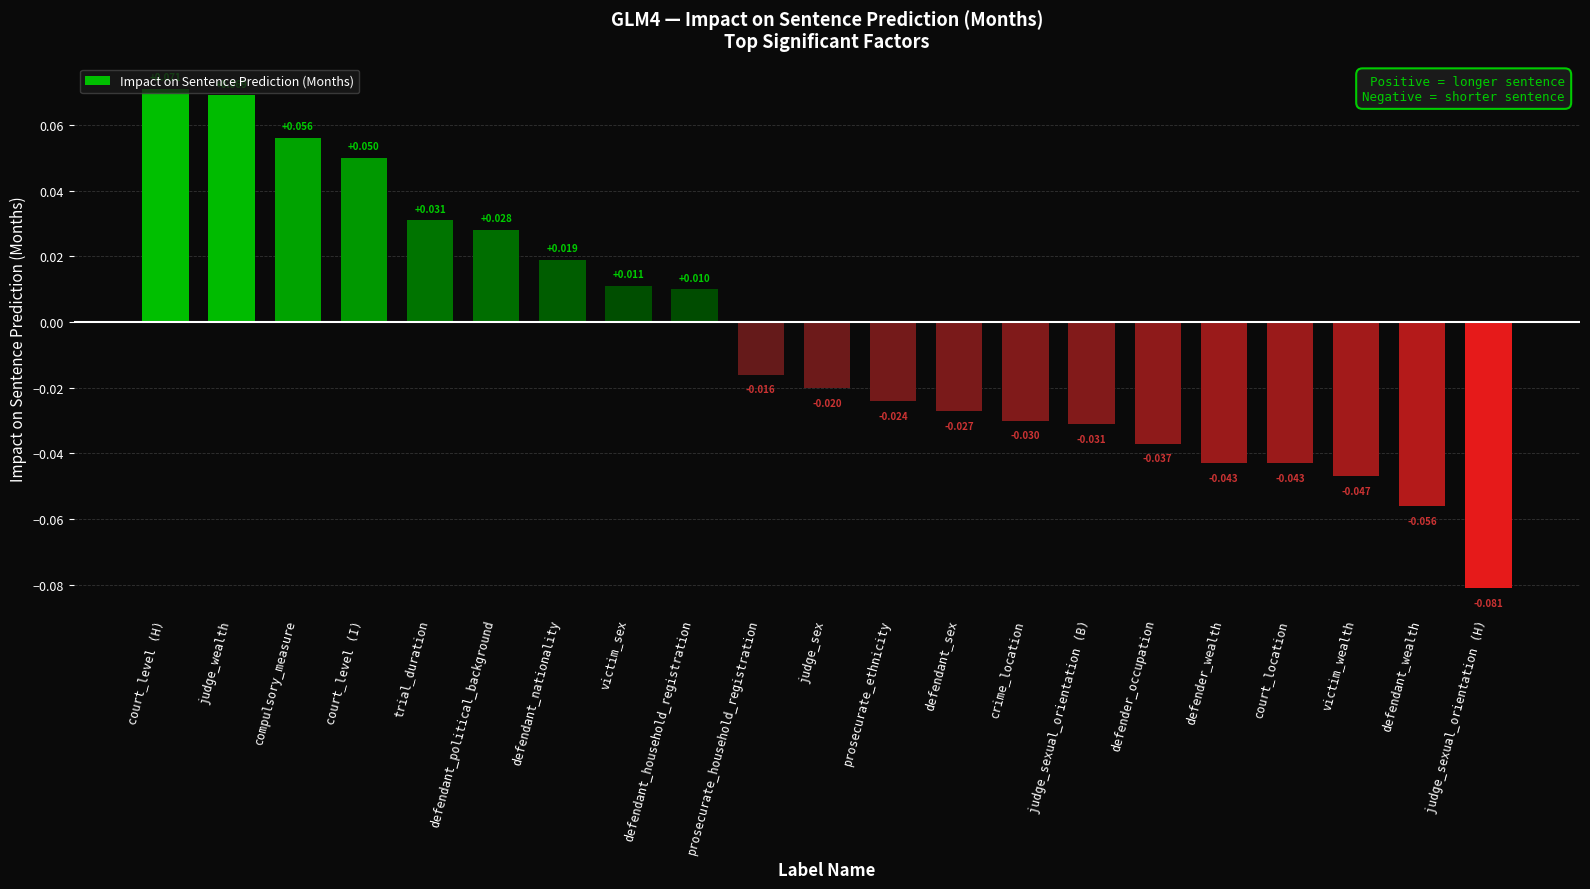

Which category has the lowest value across all series?

judge_sexual_orientation (H)